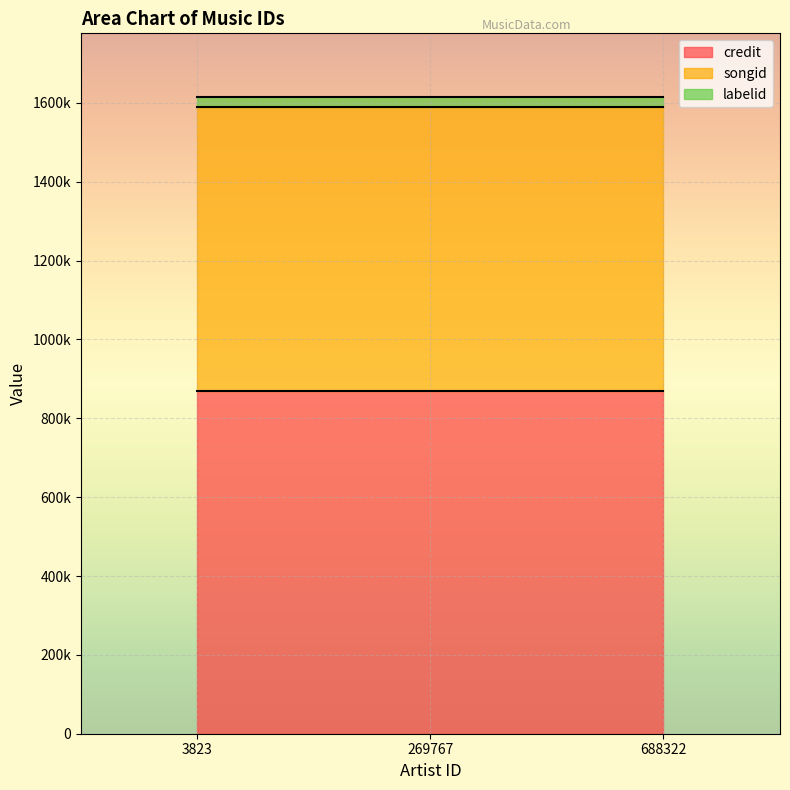

Which has a higher value, 3823 or 688322?

3823